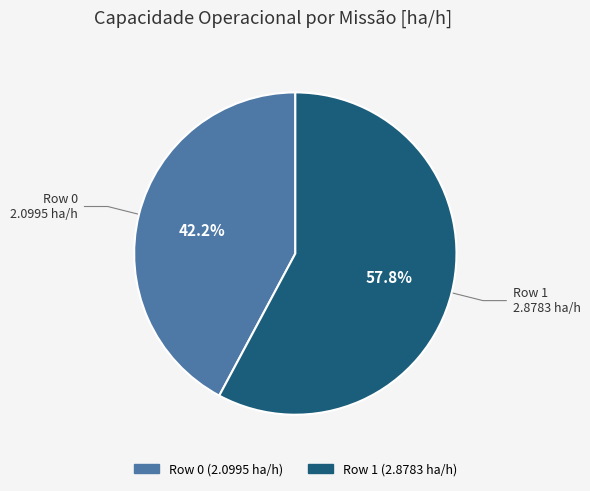

How much of the chart is everything except Row 0?

57.8%